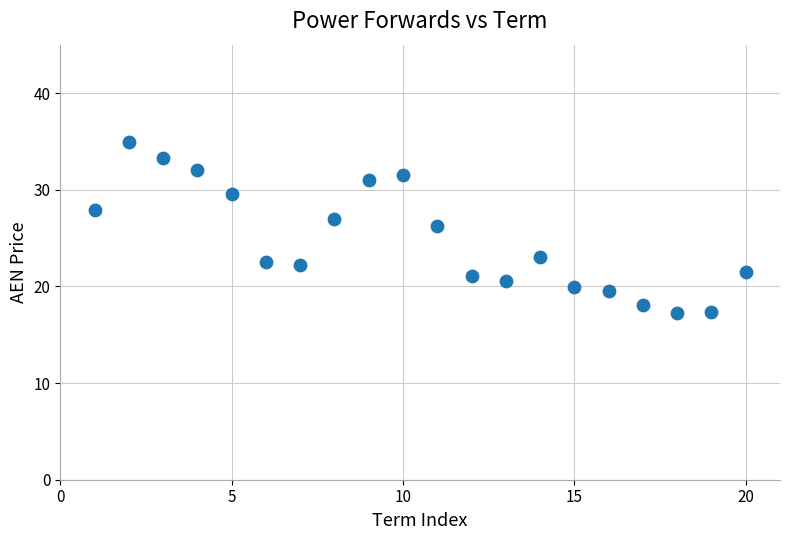

What is the range of Y values (max minus min)?

17.7